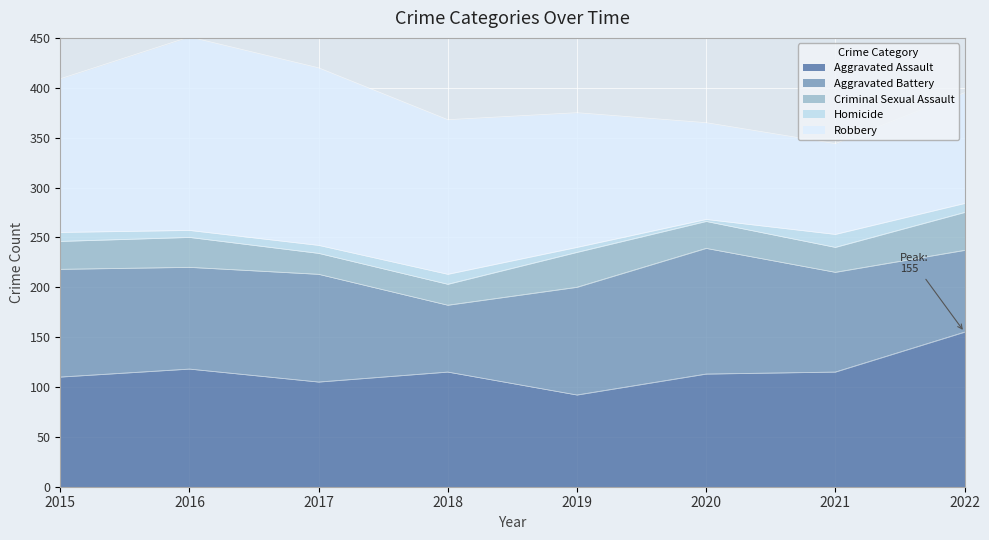

The Criminal Sexual Assault series shows 15 at 2021. True or false?

False